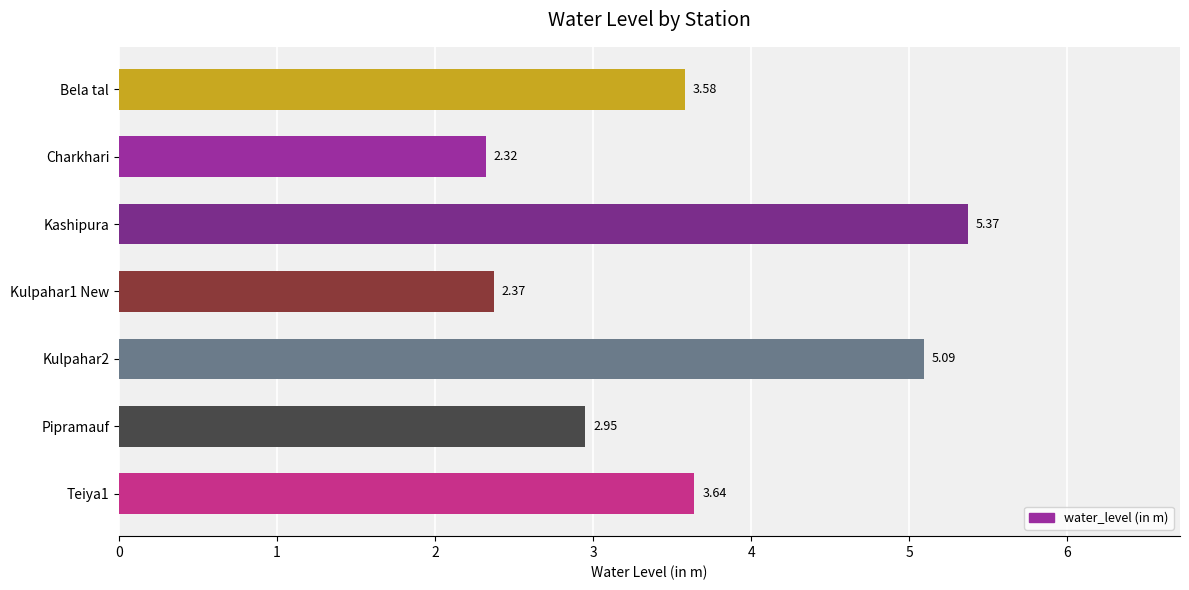

What is the sum of all values?

25.3